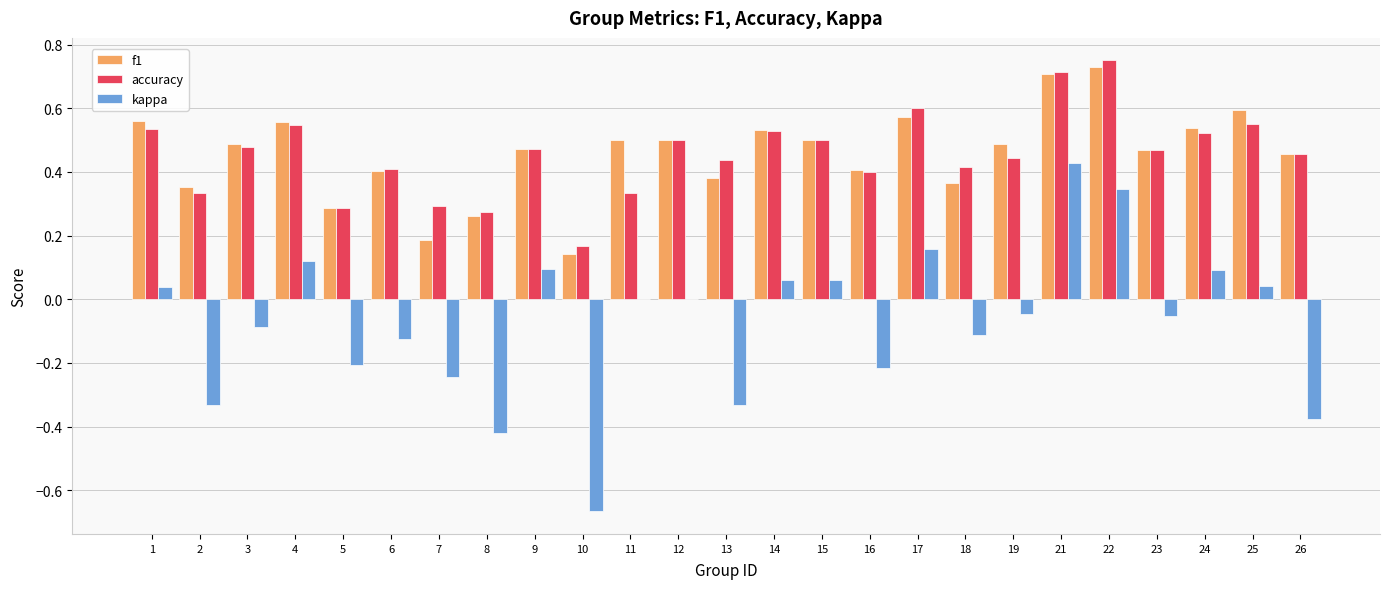

What are all the series names shown in the legend?

f1, accuracy, kappa